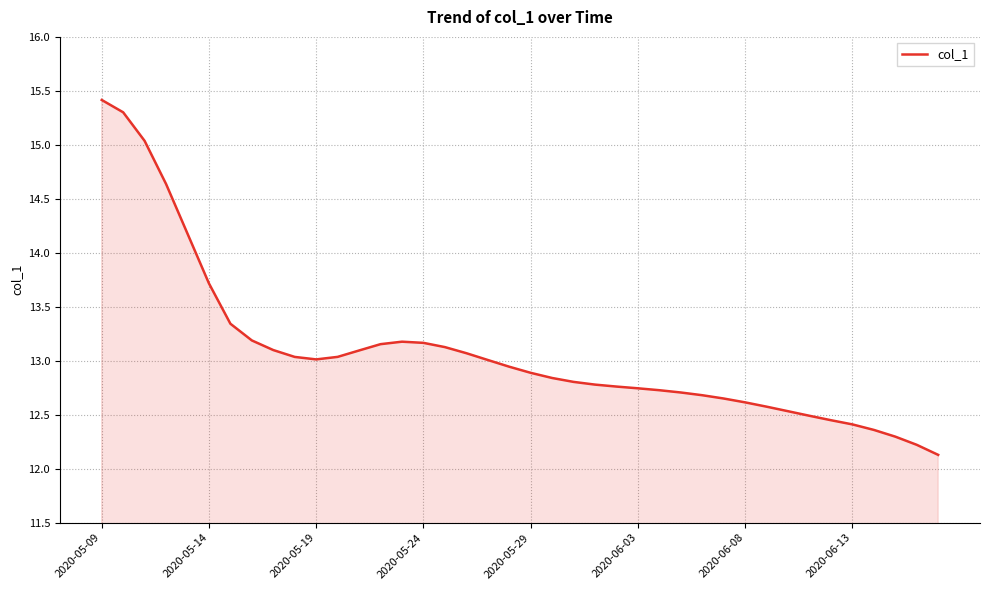

What is the minimum value shown in the chart?

12.1